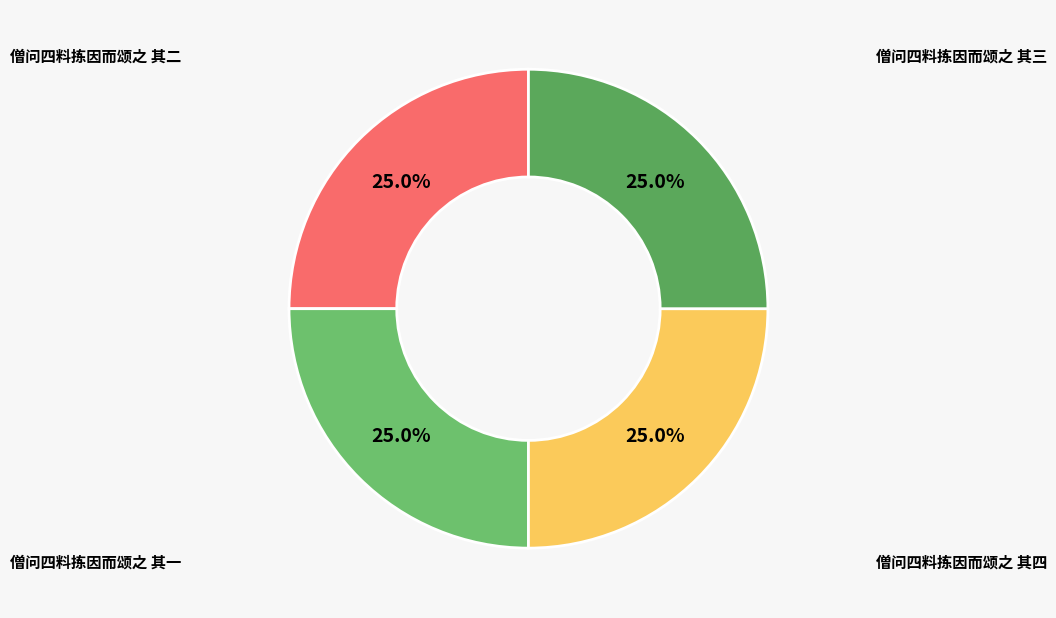

Count the number of slices in the pie.

4